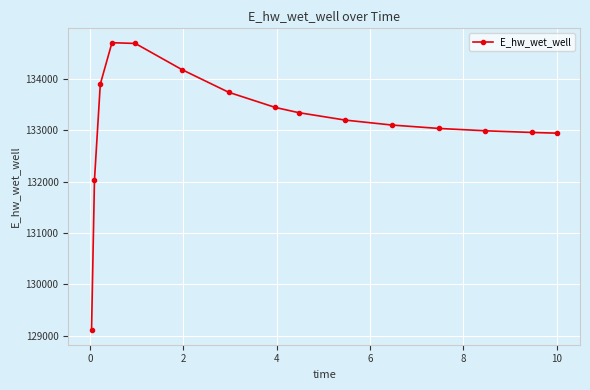

What is the average value?

133161.7